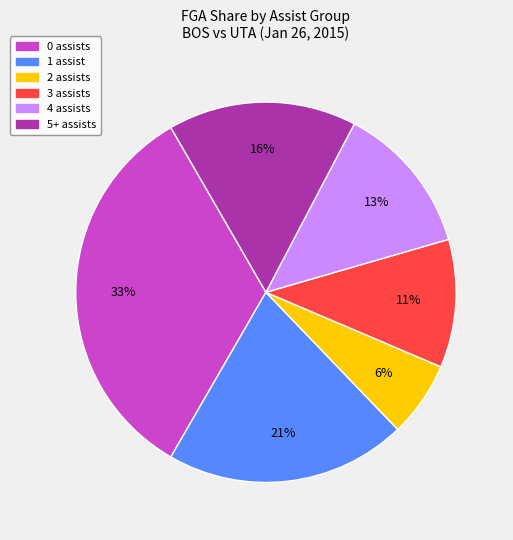

Is there any slice that represents more than half of the pie?

No